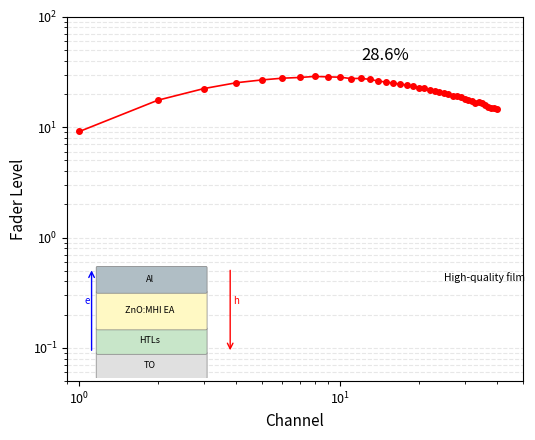

Count the number of categories in the chart.

40